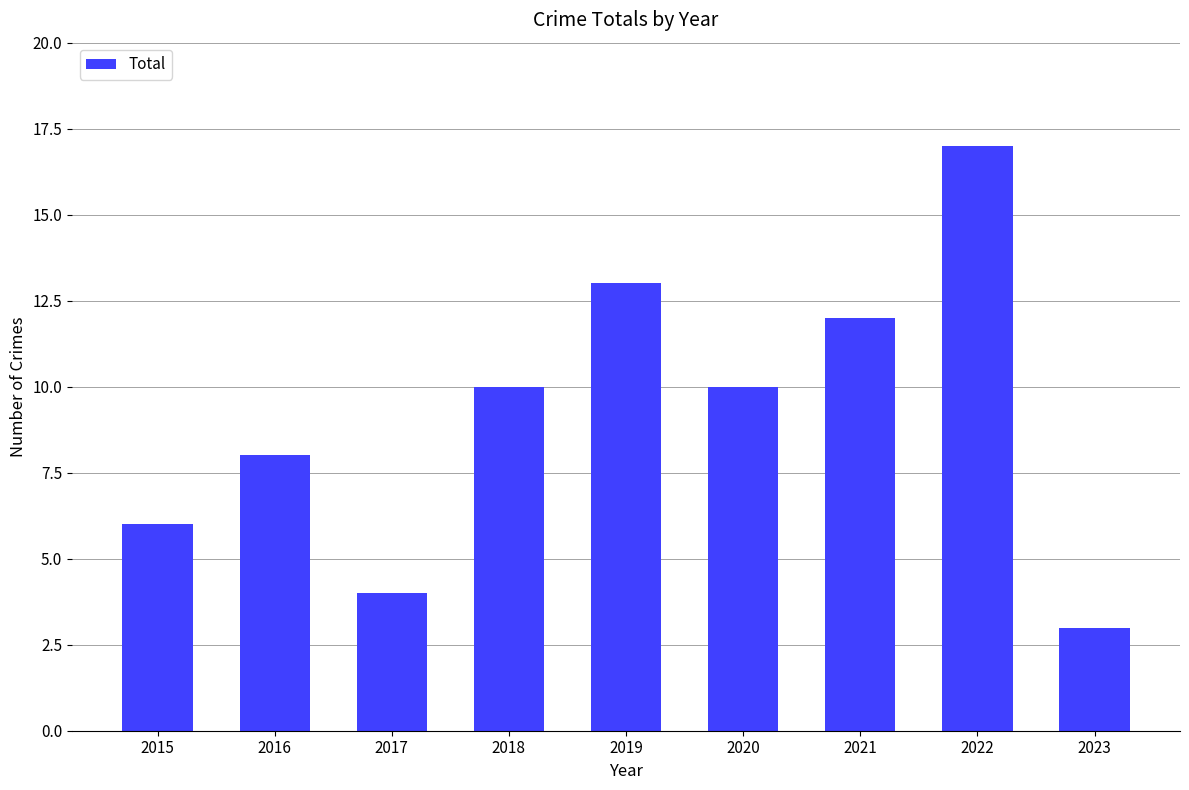

Count the number of categories in the chart.

9